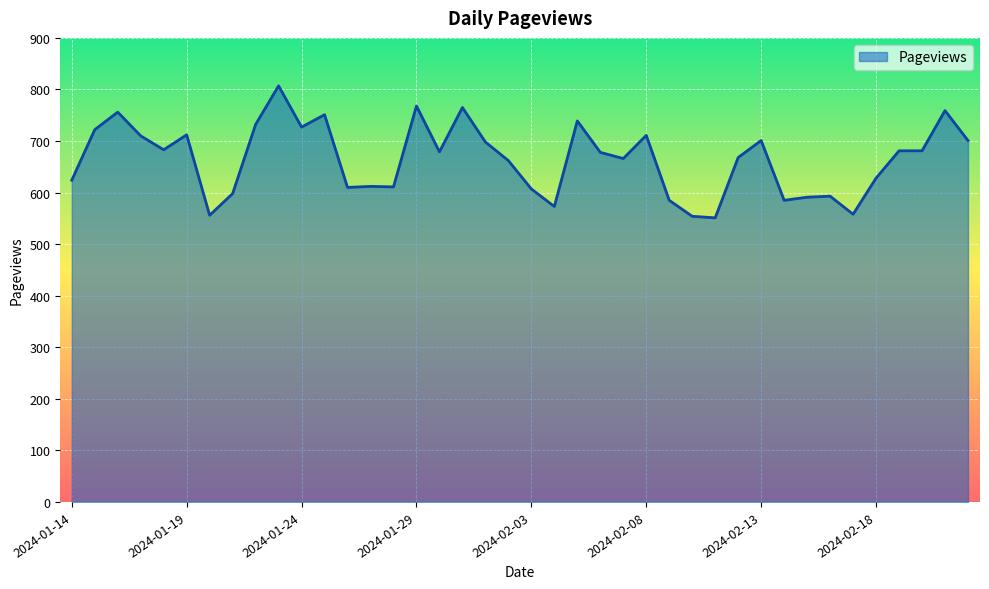

What is the greatest value displayed?

807